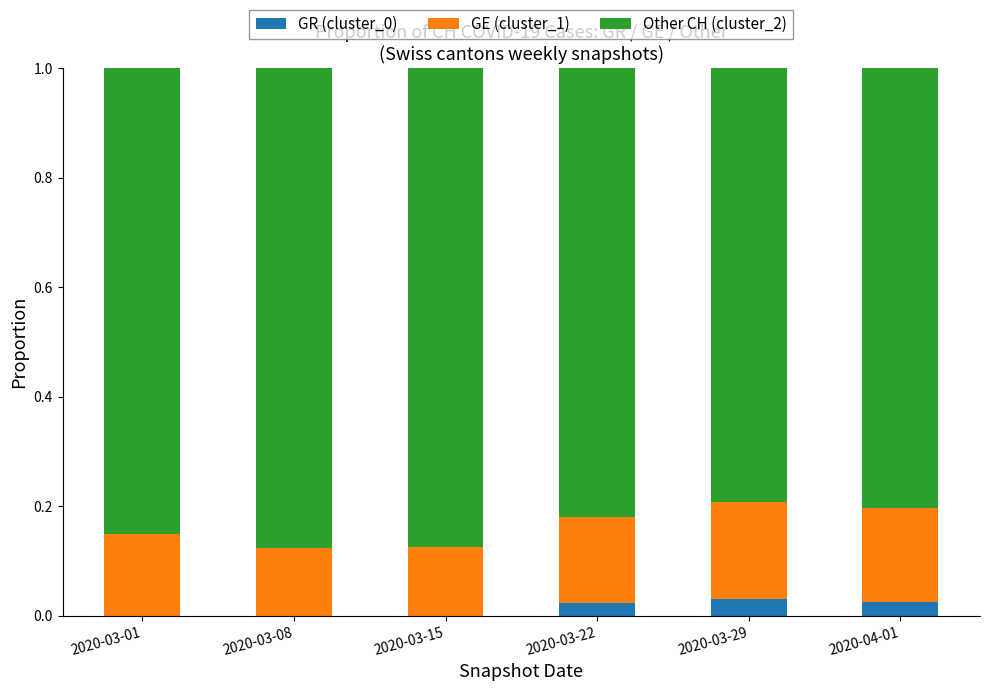

How many series are shown in this chart?

3